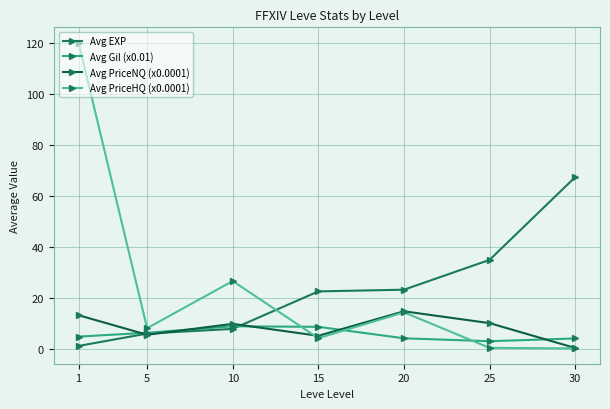

In Avg Gil (x0.01), how many points are higher than both neighbors (excluding endpoints)?

1